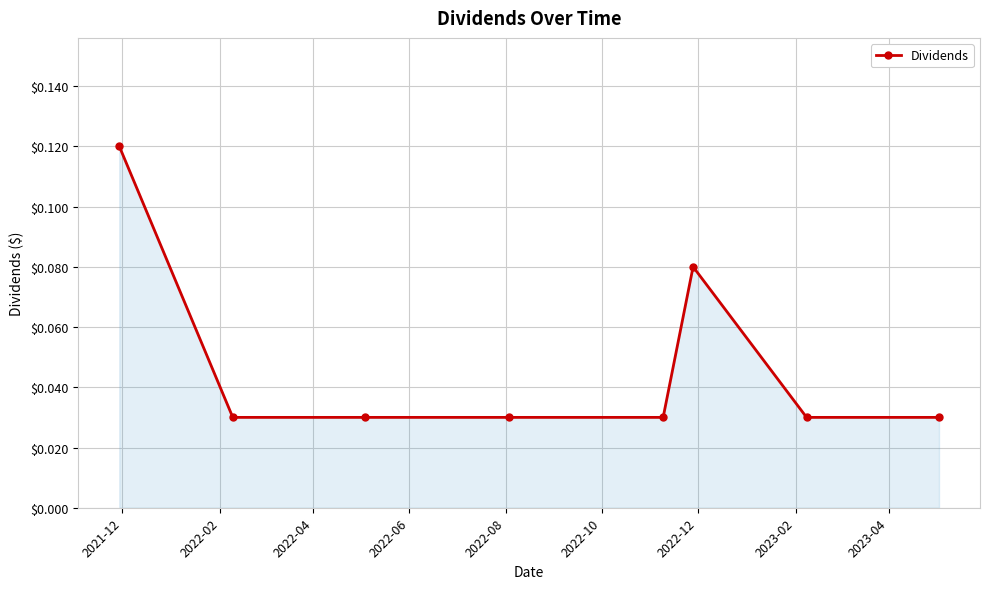

True or false: there are more than 2 points higher than both neighbors.

False